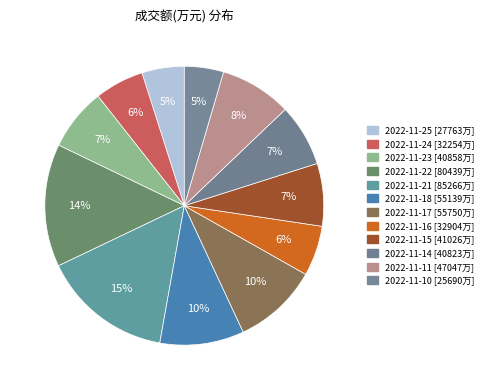

How many segments does this pie chart have?

12